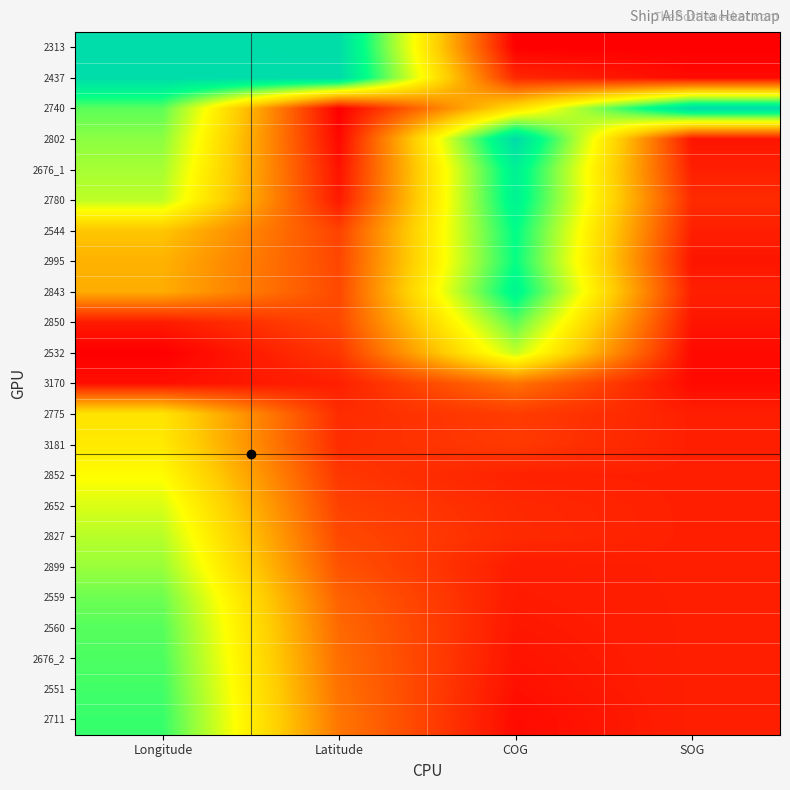

Reading right to left, transcribe all the data shown in this chart.

2313: SOG=0.0	COG=0.0	Latitude=1.0	Longitude=1.0
2437: SOG=0.0	COG=0.1	Latitude=1.0	Longitude=1.0
2740: SOG=1.0	COG=0.5	Latitude=0.0	Longitude=0.8
2802: SOG=0.0	COG=1.0	Latitude=0.0	Longitude=0.7
2676_1: SOG=0.1	COG=0.9	Latitude=0.0	Longitude=0.7
2780: SOG=0.1	COG=0.9	Latitude=0.1	Longitude=0.7
2544: SOG=0.1	COG=0.9	Latitude=0.1	Longitude=0.4
2995: SOG=0.0	COG=0.8	Latitude=0.1	Longitude=0.4
2843: SOG=0.1	COG=0.9	Latitude=0.2	Longitude=0.4
2850: SOG=0.0	COG=0.8	Latitude=0.2	Longitude=0.1
2532: SOG=0.0	COG=0.6	Latitude=0.1	Longitude=0.0
3170: SOG=0.0	COG=0.2	Latitude=0.1	Longitude=0.0
2775: SOG=0.1	COG=0.1	Latitude=0.1	Longitude=0.5
3181: SOG=0.1	COG=0.1	Latitude=0.1	Longitude=0.5
2852: SOG=0.1	COG=0.1	Latitude=0.1	Longitude=0.6
2652: SOG=0.1	COG=0.1	Latitude=0.1	Longitude=0.6
2827: SOG=0.1	COG=0.1	Latitude=0.2	Longitude=0.7
2899: SOG=0.1	COG=0.1	Latitude=0.2	Longitude=0.7
2559: SOG=0.1	COG=0.1	Latitude=0.2	Longitude=0.7
2560: SOG=0.1	COG=0.1	Latitude=0.2	Longitude=0.8
2676_2: SOG=0.1	COG=0.0	Latitude=0.2	Longitude=0.8
2551: SOG=0.1	COG=0.0	Latitude=0.2	Longitude=0.8
2711: SOG=0.1	COG=0.0	Latitude=0.2	Longitude=0.8